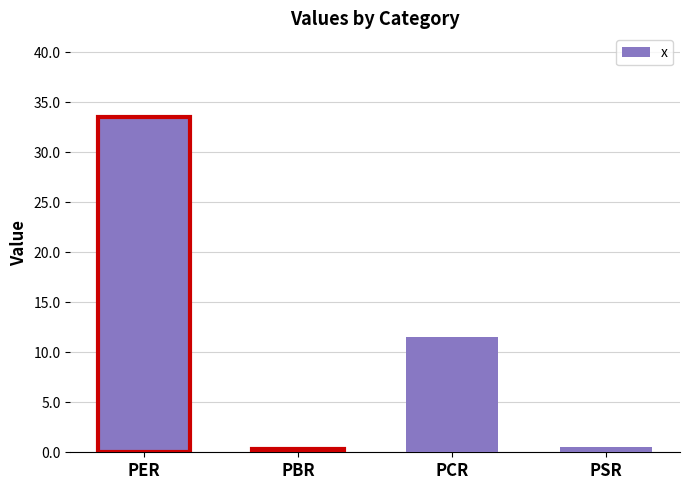

Reading left to right, extract all data points from this chart.

PER=33.5	PBR=0.3	PCR=11.6	PSR=0.5